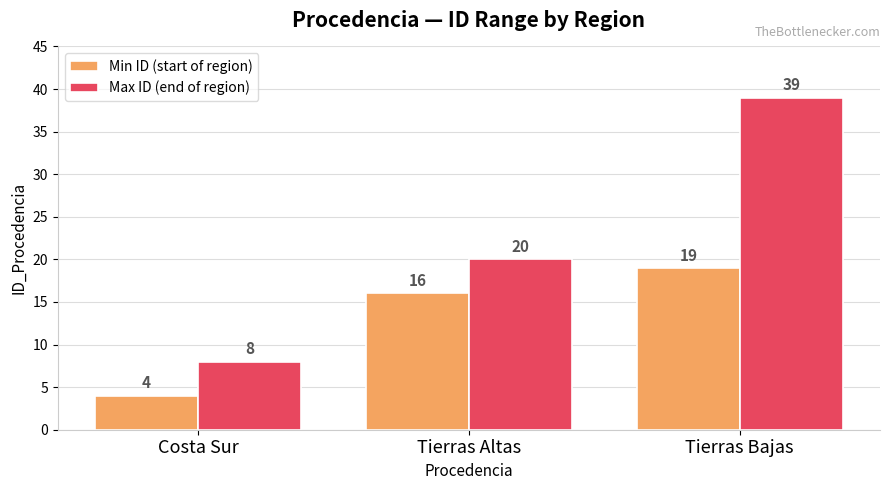

The value of Max ID (end of region) at Costa Sur is 8. True or false?

True